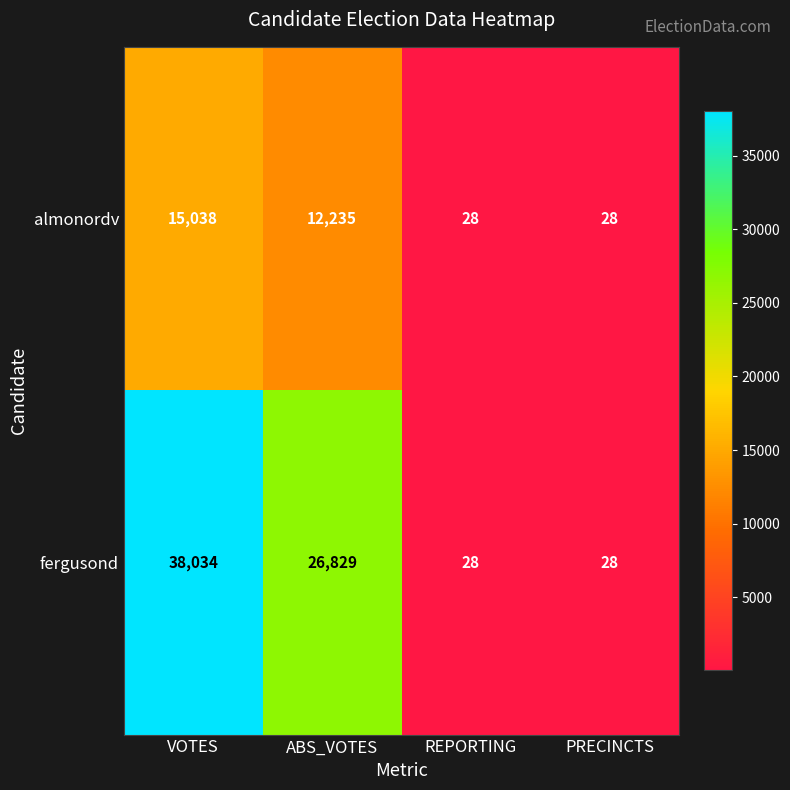

Rank the series by their maximum value, from highest to lowest.

fergusond, almonordv